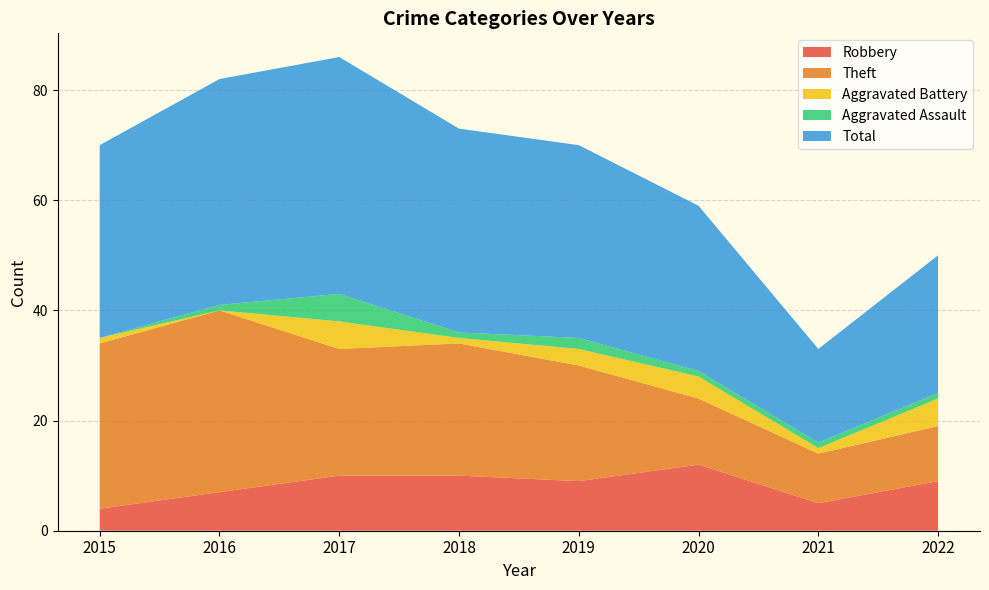

Reading left to right, list all the values displayed in this chart.

Robbery: 4	7	10	10	9	12	5	9
Theft: 30	33	23	24	21	12	9	10
Aggravated Battery: 1	0	5	1	3	4	1	5
Aggravated Assault: 0	1	5	1	2	1	1	1
Total: 35	41	43	37	35	30	17	25